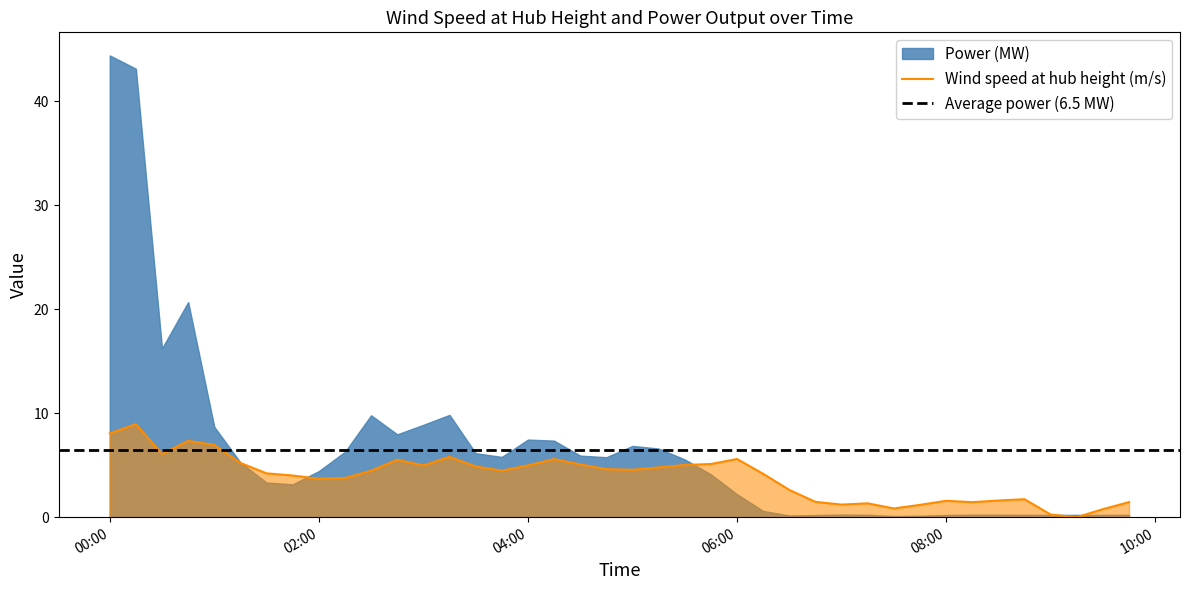

Is it true that Wind speed at hub height (m/s) equals 5.7 at 02:00?

False